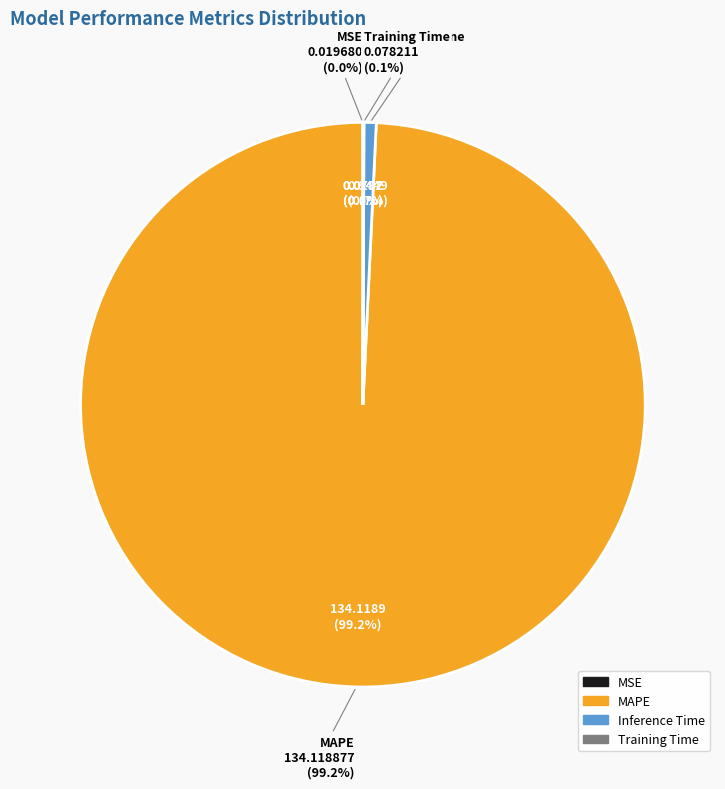

Is it true that MAPE is 89% of the pie?

False